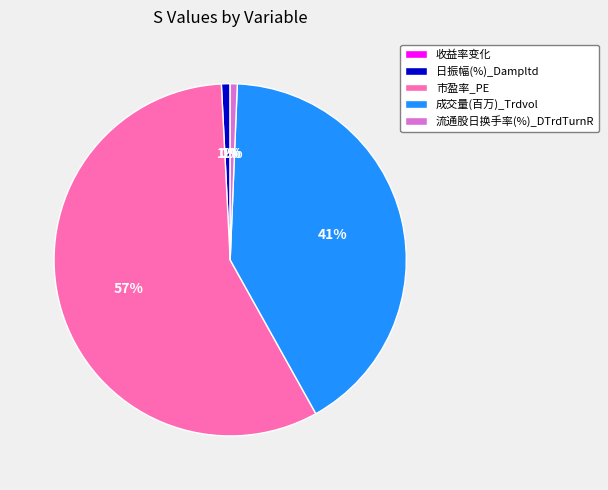

Between 成交量(百万)_Trdvol and 日振幅(%)_Dampltd, which is larger?

成交量(百万)_Trdvol